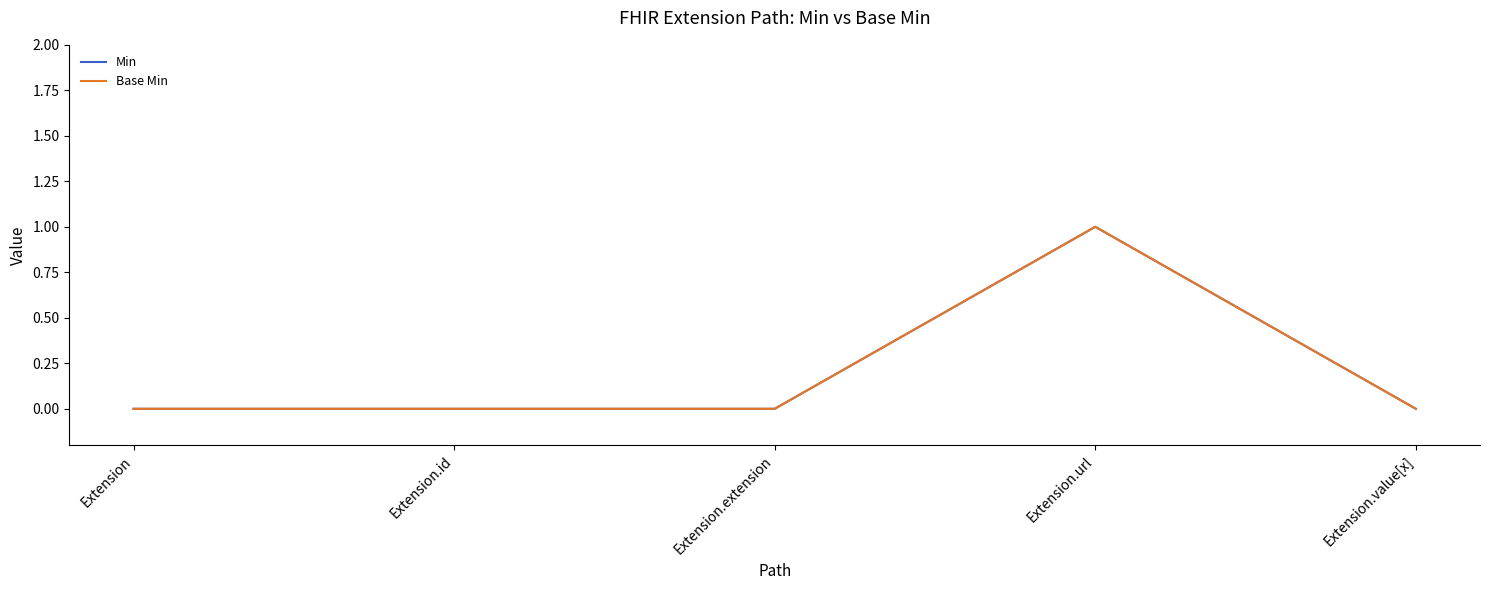

At Extension.value[x], list the series in order from largest to smallest.

Min, Base Min